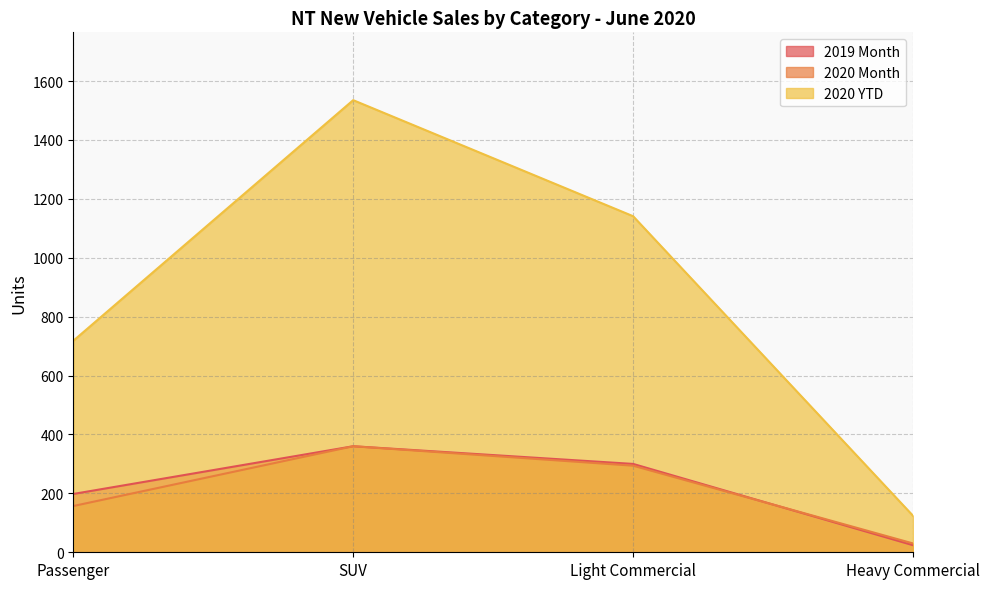

At which label does 2020 Month first exceed 294?

SUV